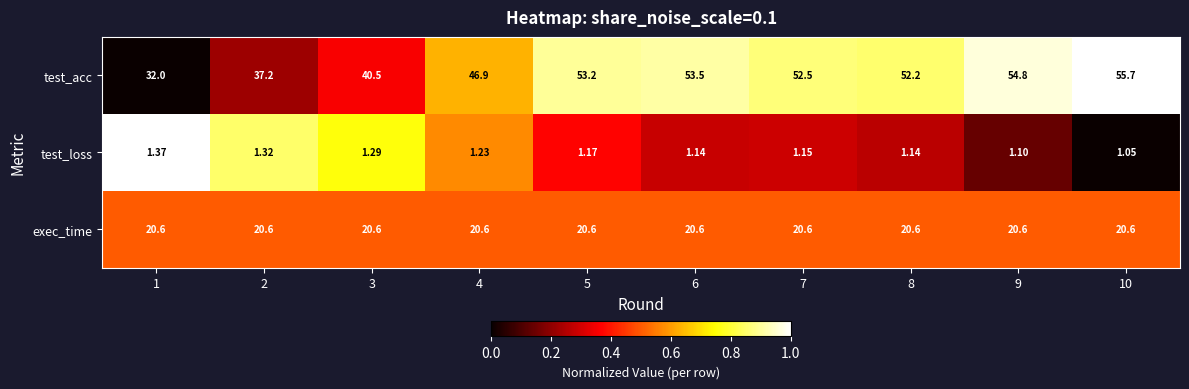

Which series has the largest total across all categories?

test_acc